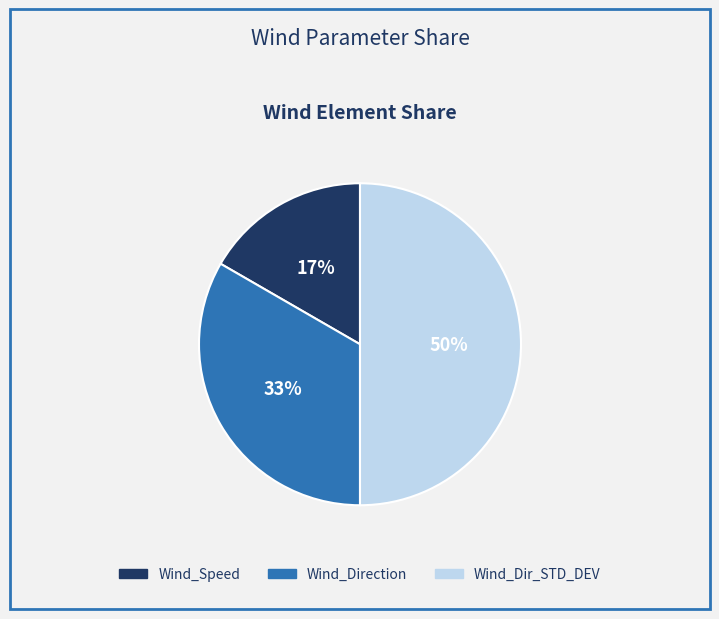

How many slices are in this pie chart?

3